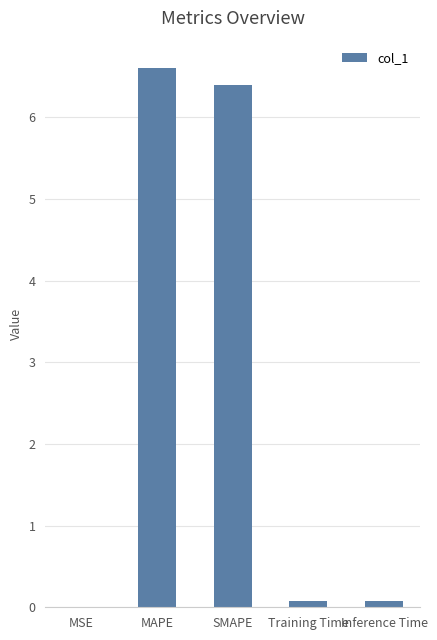

What is the sum of all values?

13.2